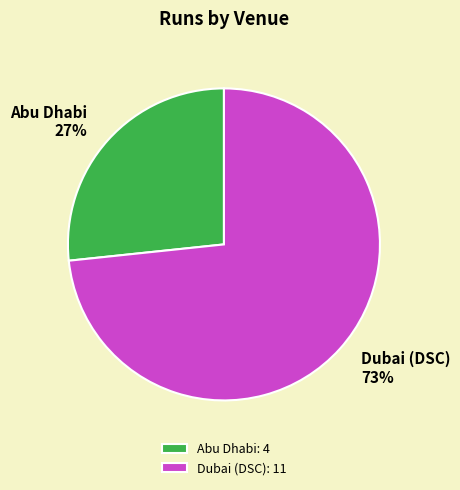

The Abu Dhabi slice represents 39% of the pie. True or false?

False